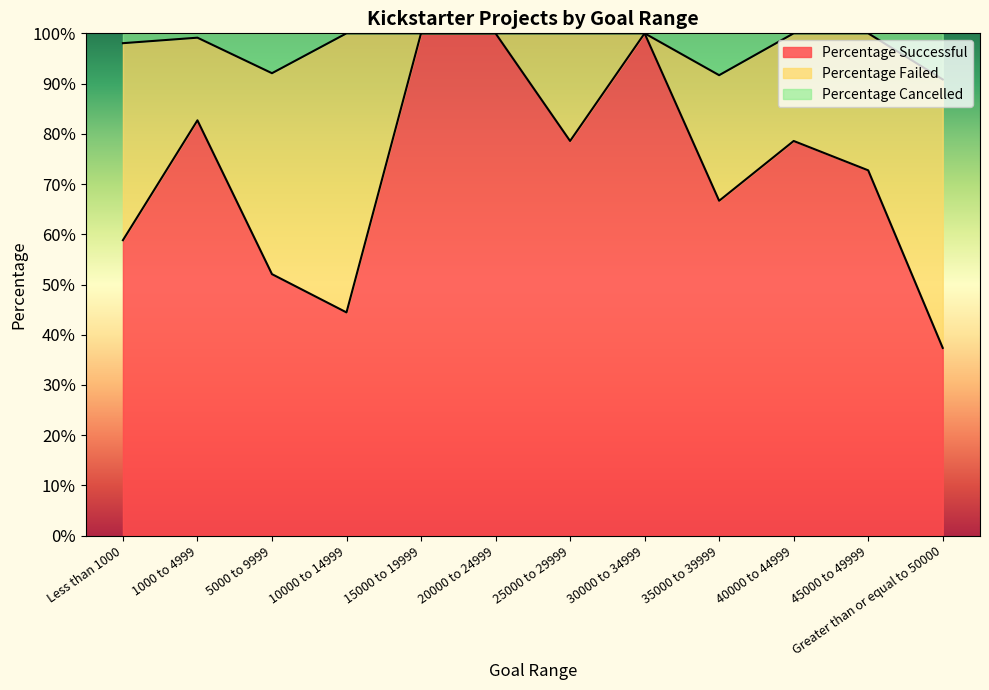

True or false: Percentage Cancelled and Percentage Successful cross at least once.

False